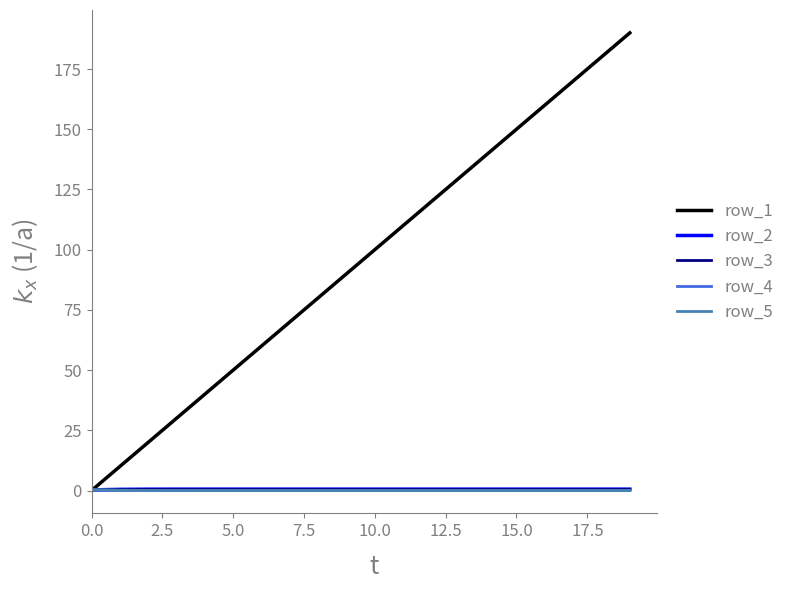

Which series has the largest range (max minus min)?

row_1